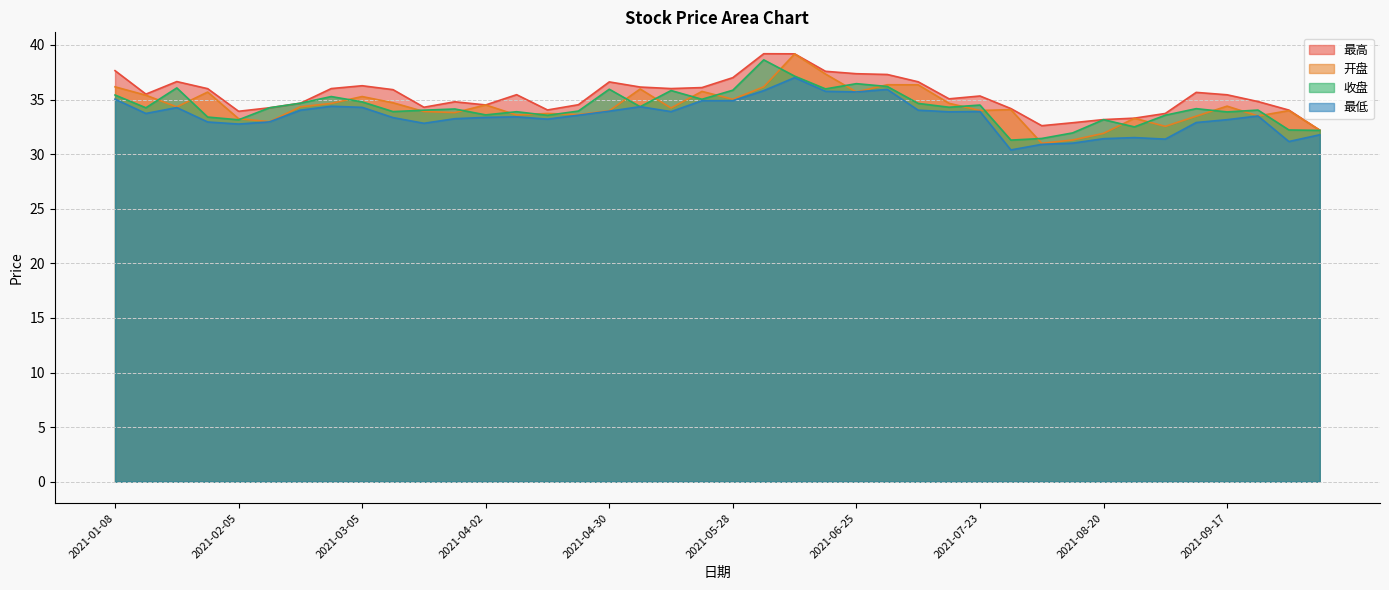

At which label does 最低 reach its minimum?

2021-07-30